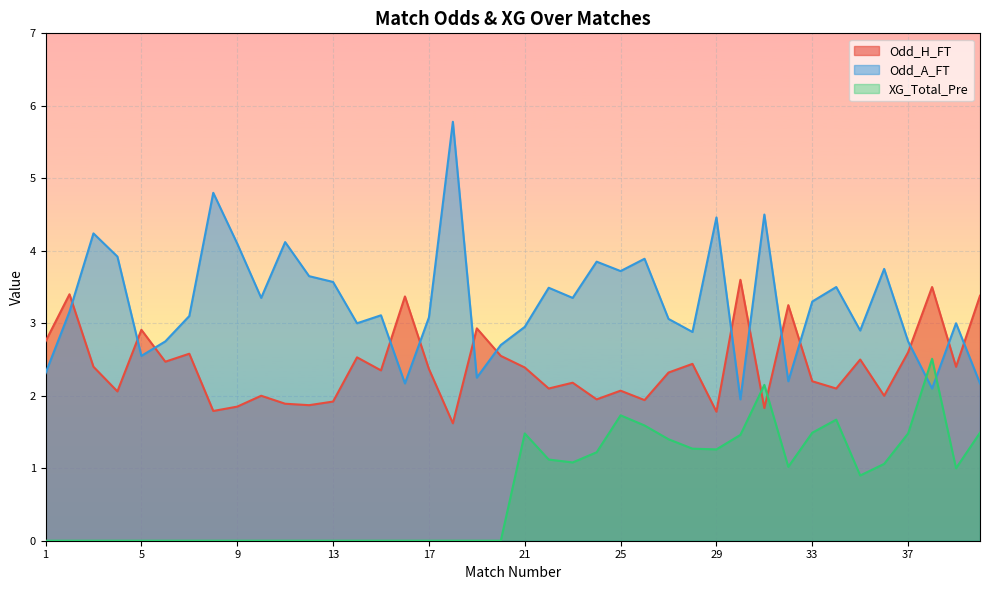

At how many categories does at least one series exceed 3?

29